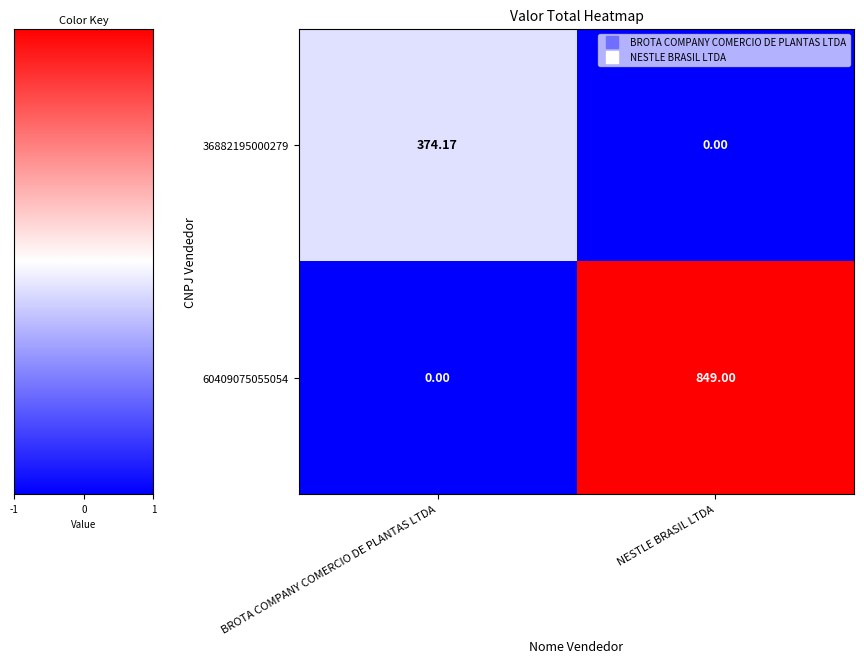

What is the smallest value displayed?

0.0